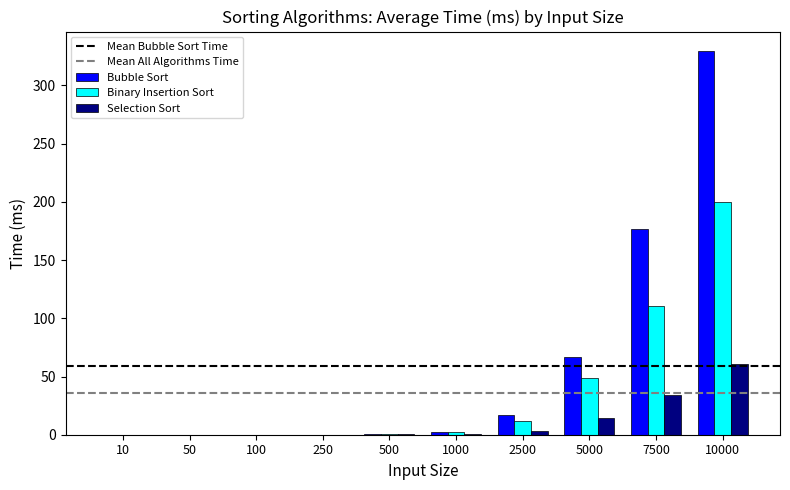

True or false: Selection Sort has a value of 0.3 at 500.

True